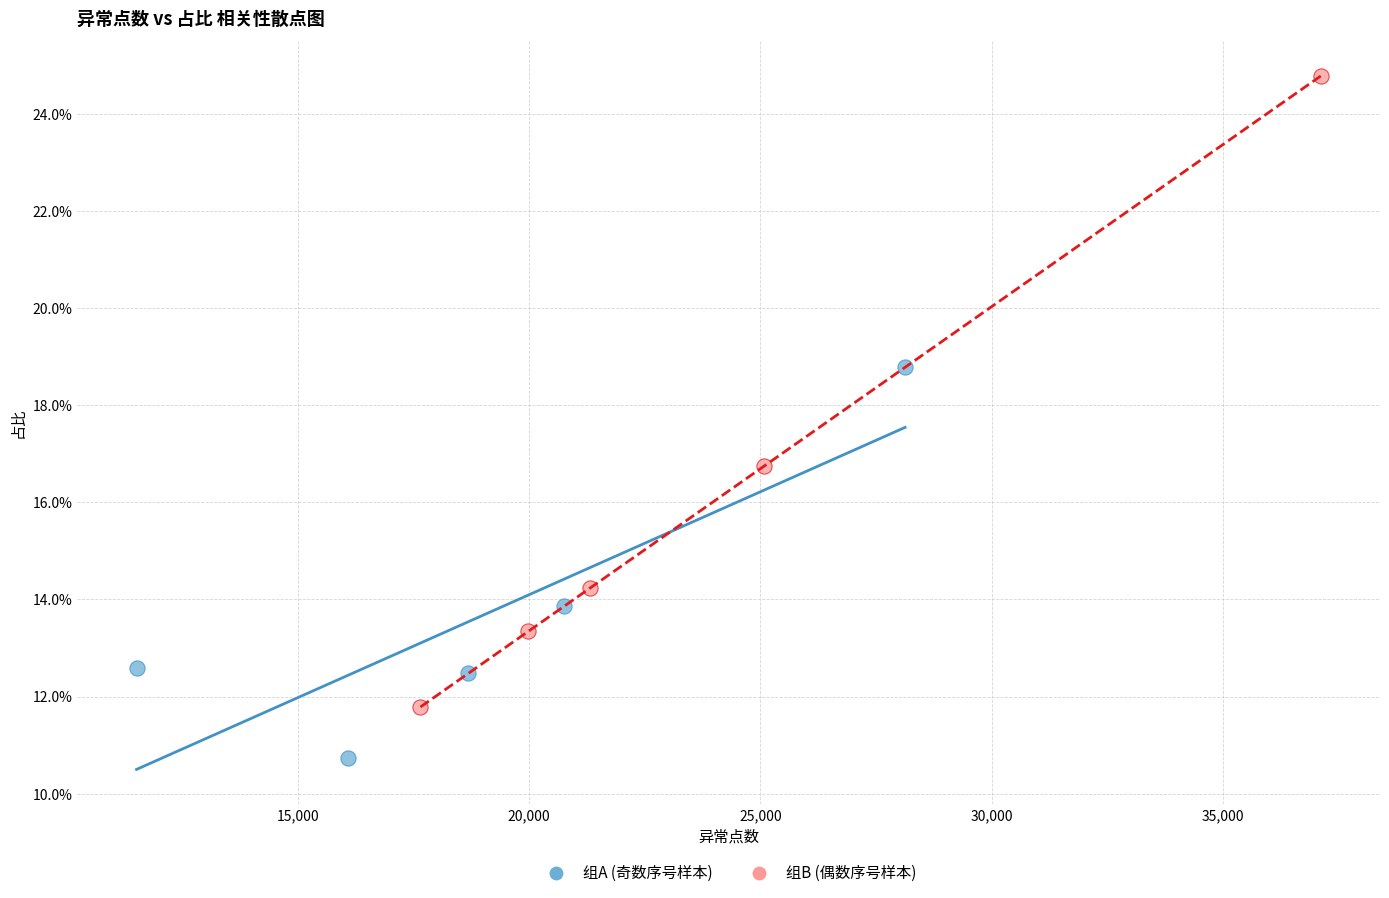

What are all the series names shown in the legend?

组A (奇数序号样本), 组B (偶数序号样本)